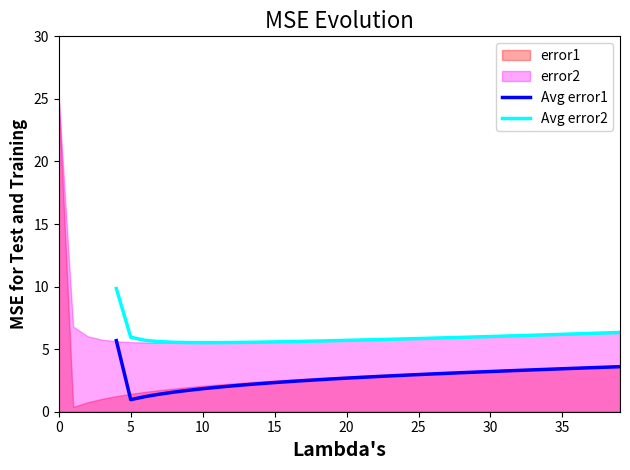

What is the average value of the Avg error1 series?

2.7